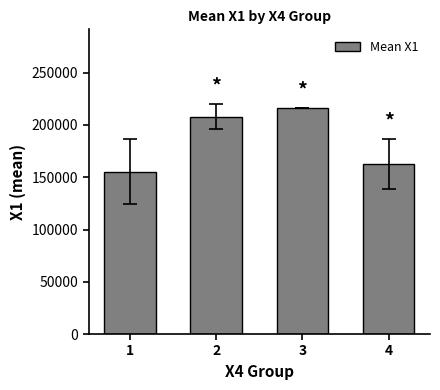

Reading left to right, transcribe all the data shown in this chart.

155416.5	207912.7	215940.7	162738.6